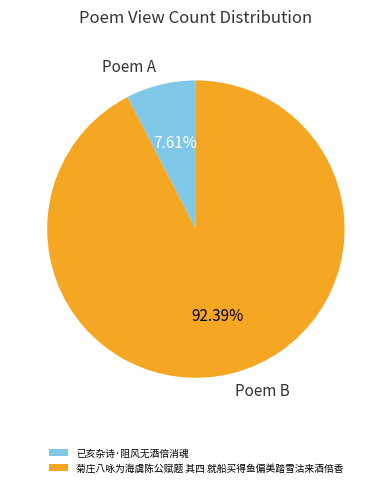

Do 已亥杂诗·阻风无酒倍消魂 and 菊庄八咏为海虞陈公赋题 其四 就船买得鱼偏美踏雪沽来酒倍香 together represent more than half of the pie?

Yes